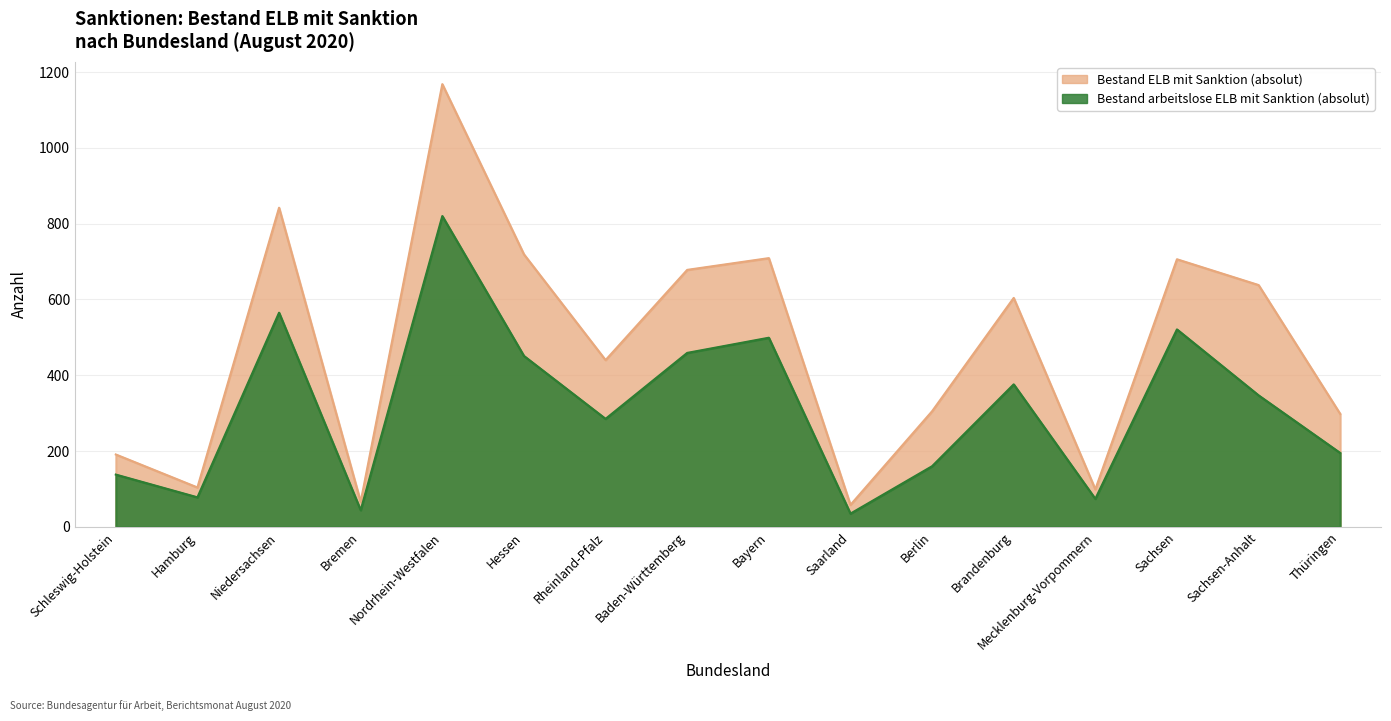

At which category does Bestand ELB mit Sanktion (absolut) reach its first local valley?

Hamburg